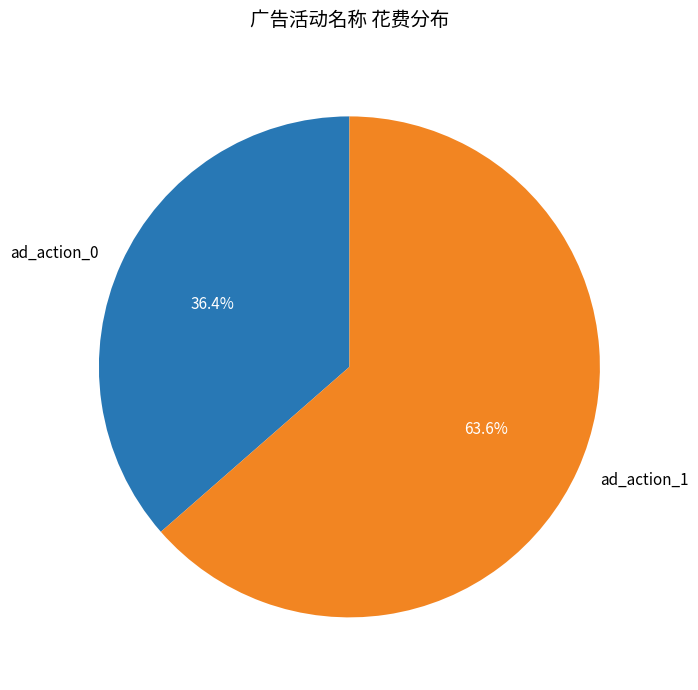

Does ad_action_1 represent more than half of the total?

Yes